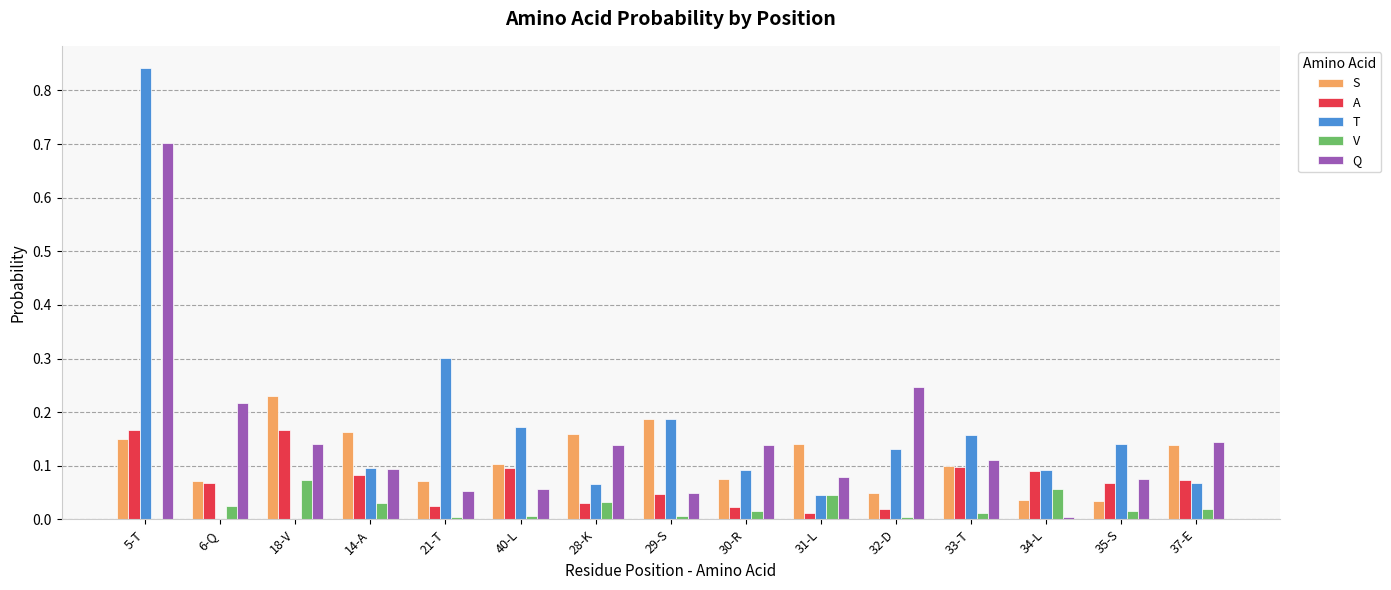

Is the value of Q at 14-A greater than the value of S at 29-S?

No